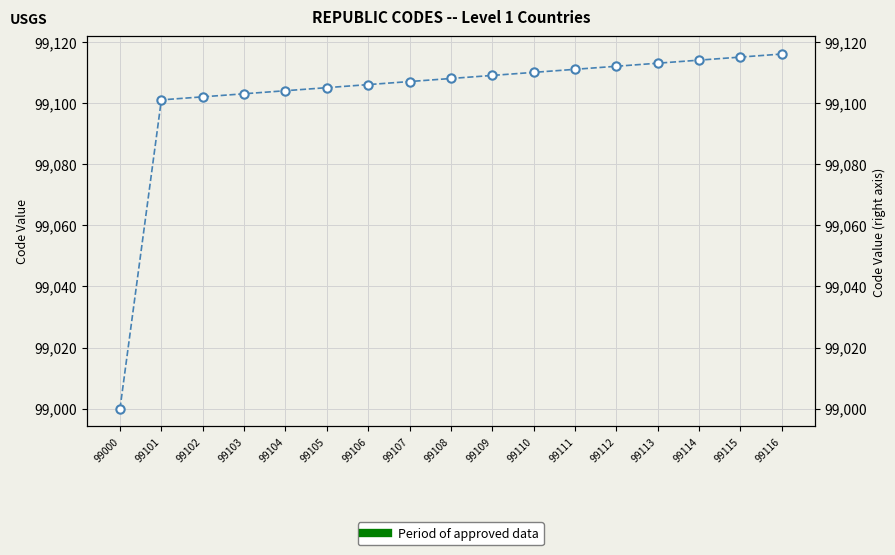

What is the maximum value shown in the chart?

99116